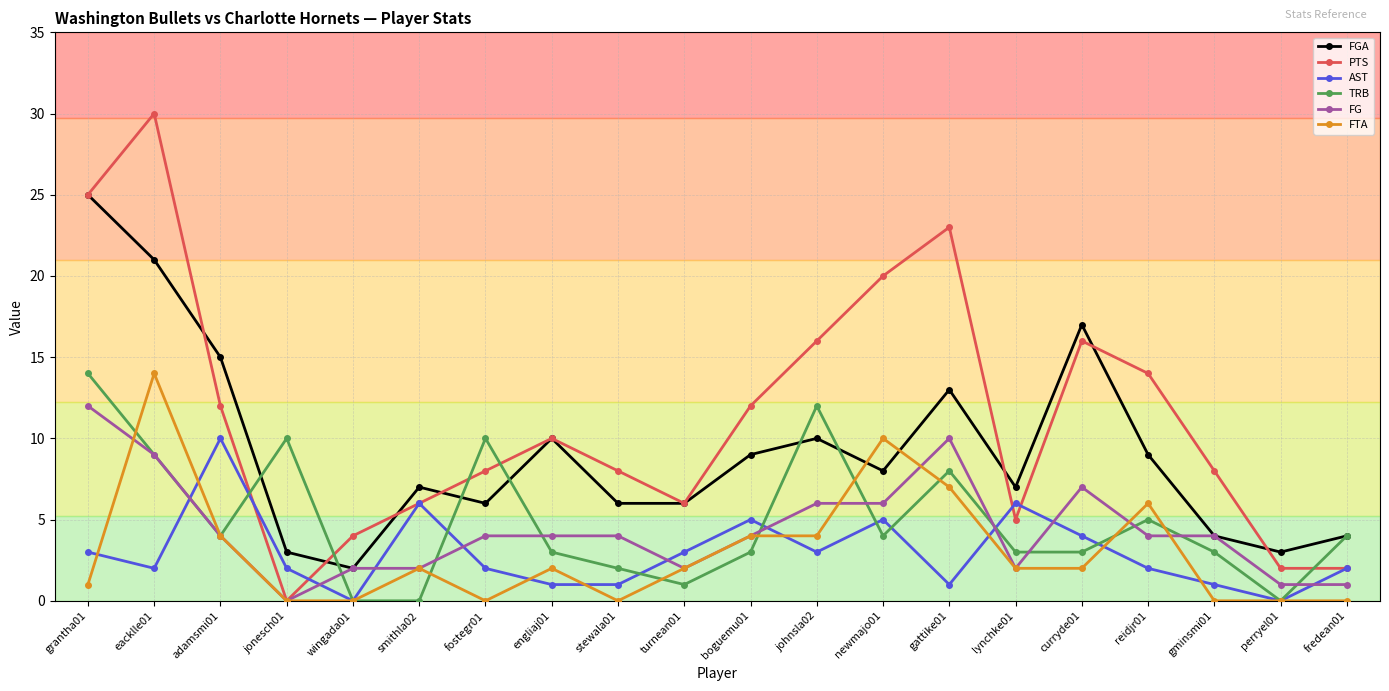

What is the total value across all series at smithla02?

23